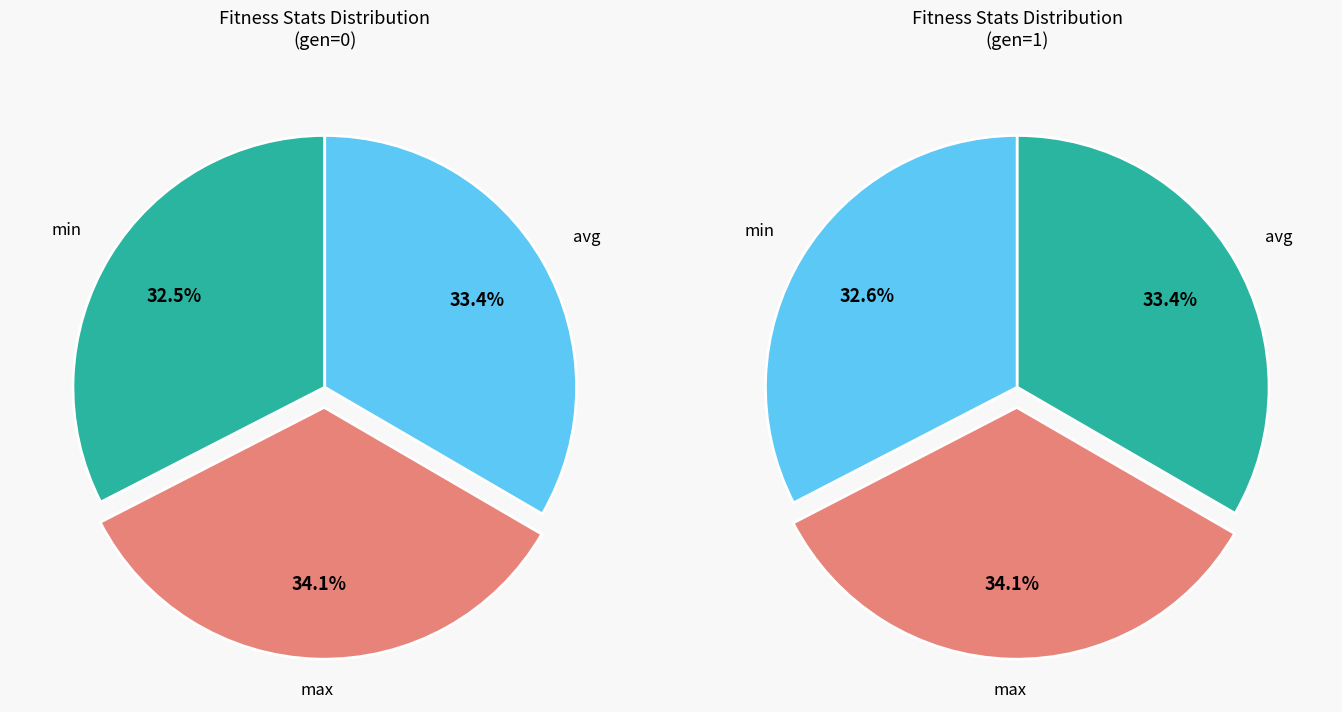

To the nearest percent, what is the average slice percentage?

33%